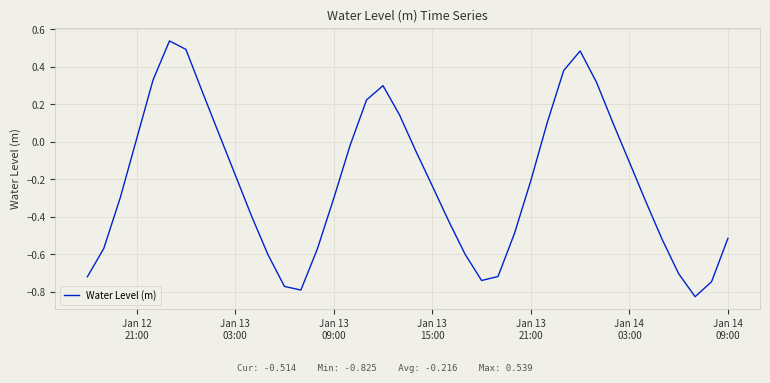

What is the difference between the maximum and minimum values?

1.4